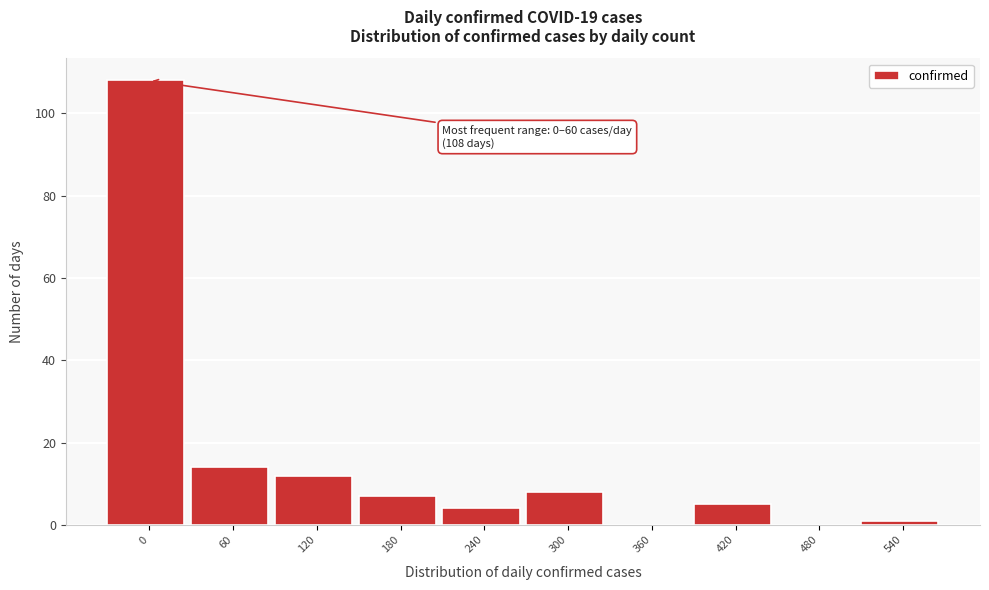

Reading left to right, extract all data points from this chart.

0=108	60=14	120=12	180=7	240=4	300=8	360=0	420=5	480=0	540=1